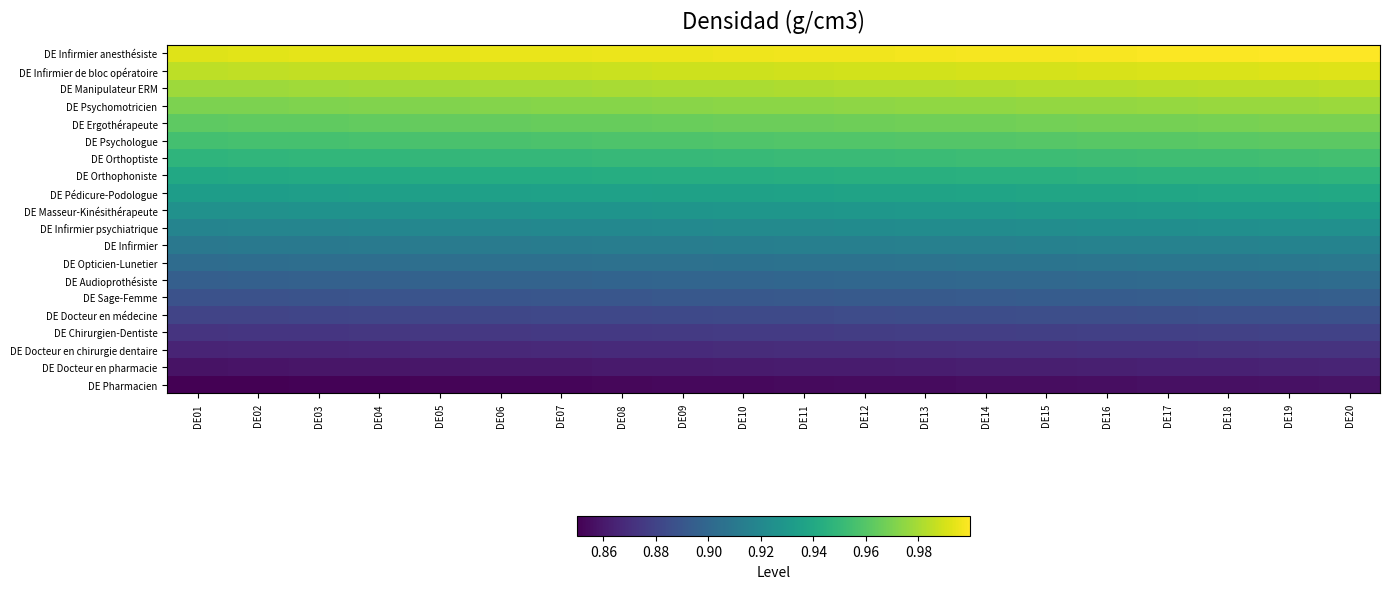

At how many categories does at least one series exceed 0?

20